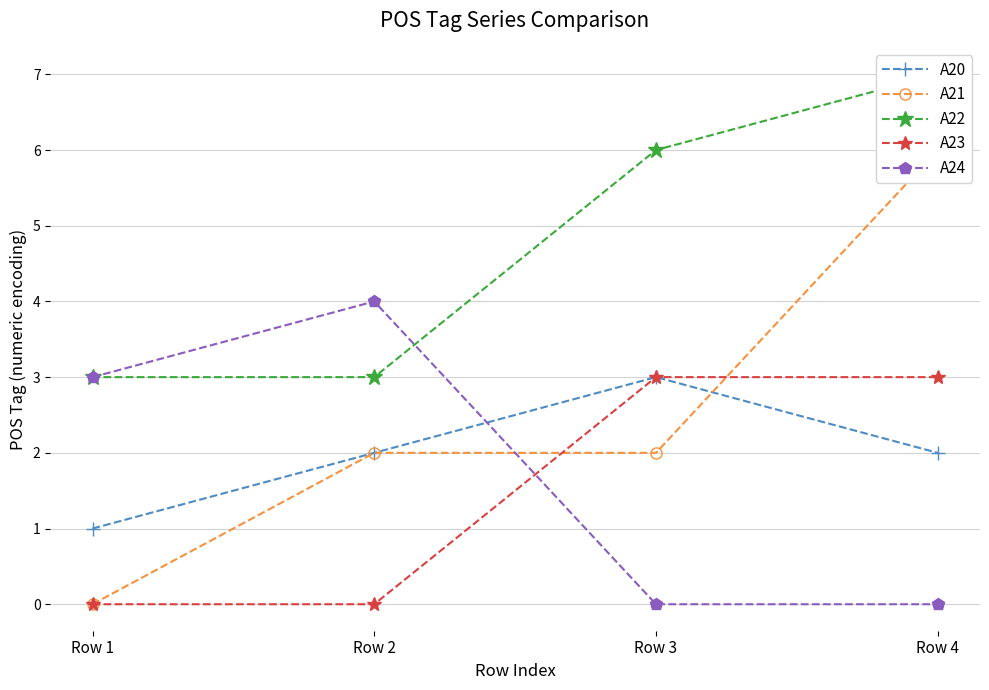

Where does the A20 series first go above 2?

Row 3